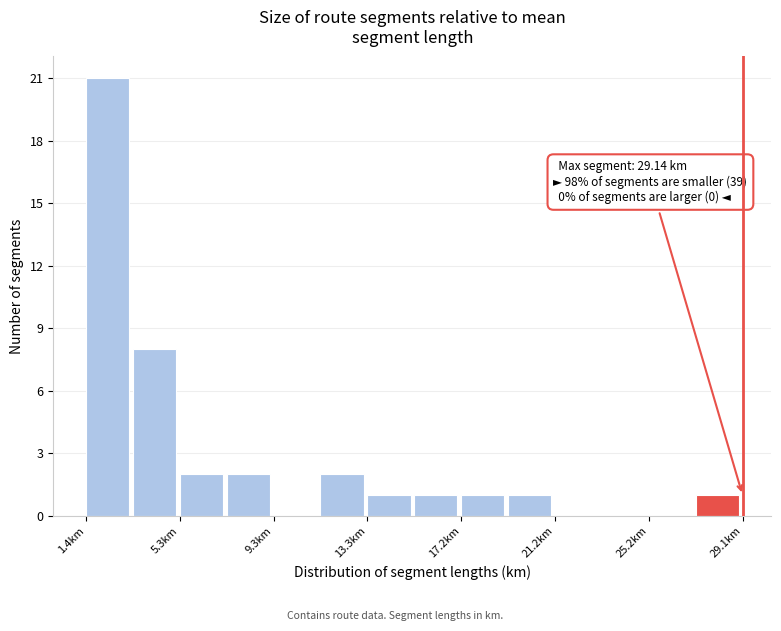

Around what value on the x-axis is the tallest bar? Give the approximate position of its centre, as read against the axis.

2.5